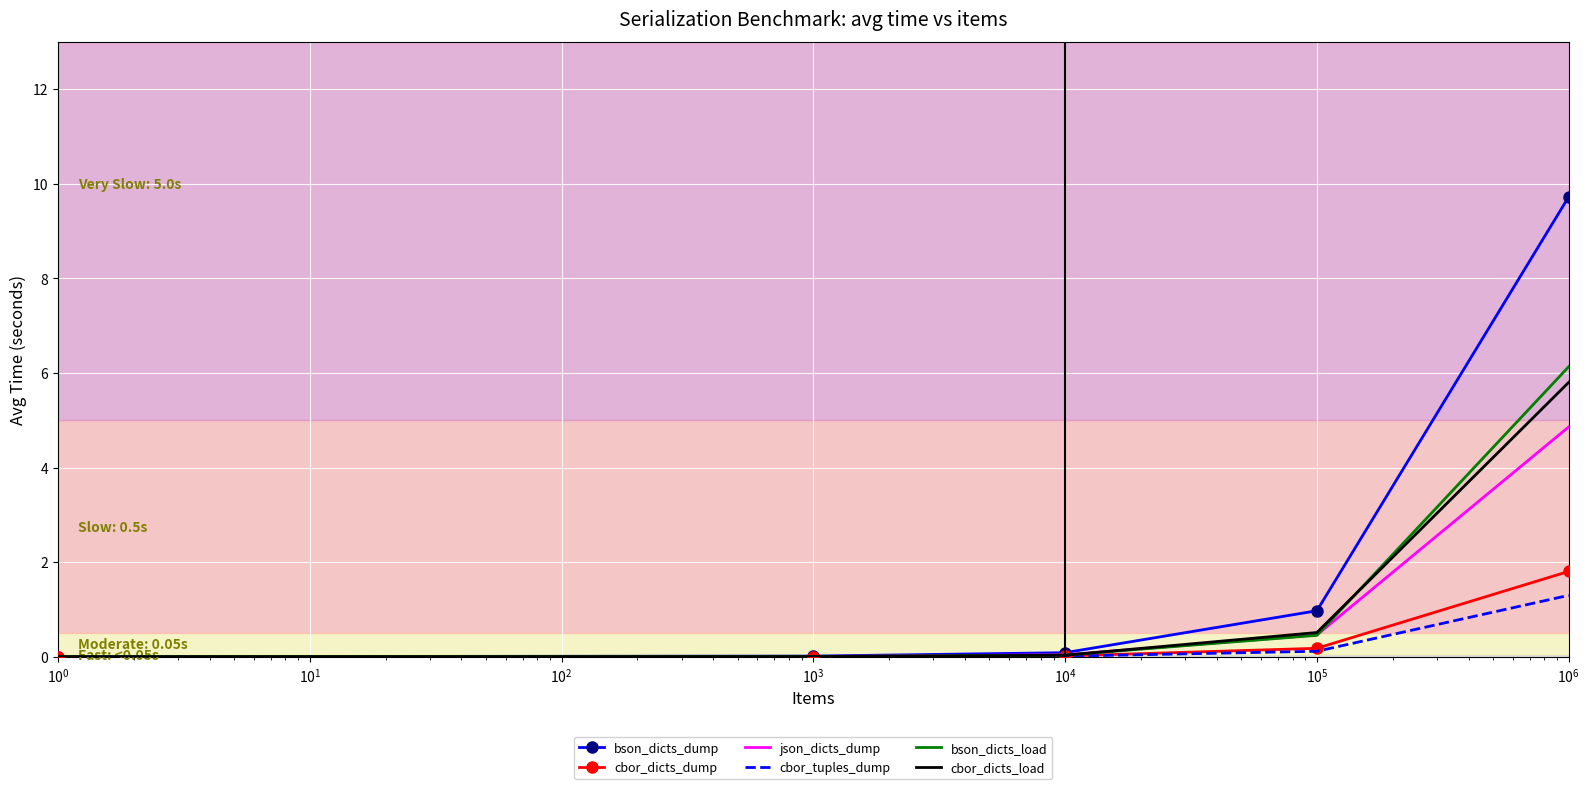

What is the maximum value for json_dicts_dump?

4.9